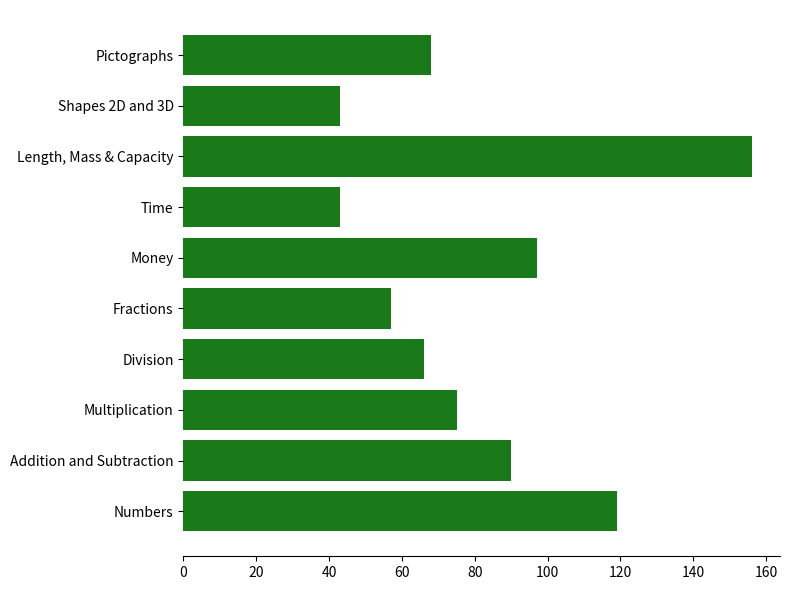

Reading top to bottom, list all the values displayed in this chart.

Pictographs=68	Shapes 2D and 3D=43	Length, Mass & Capacity=156	Time=43	Money=97	Fractions=57	Division=66	Multiplication=75	Addition and Subtraction=90	Numbers=119